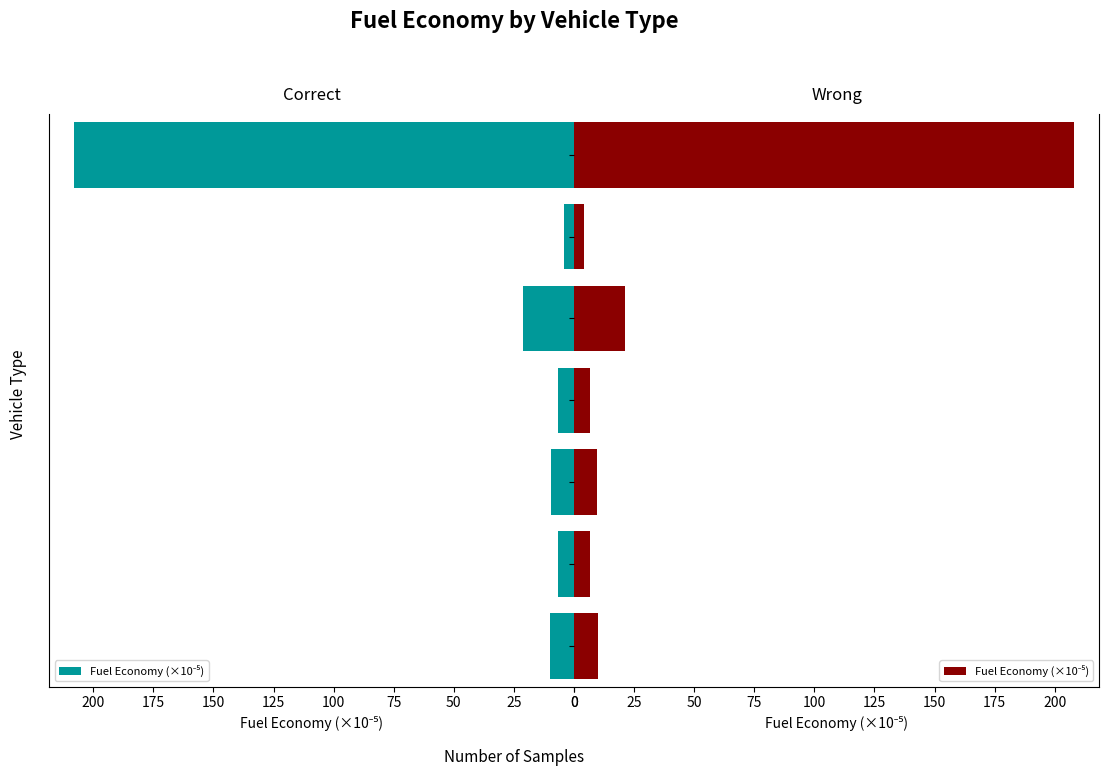

Are the bars grouped side by side (vs. stacked)?

No